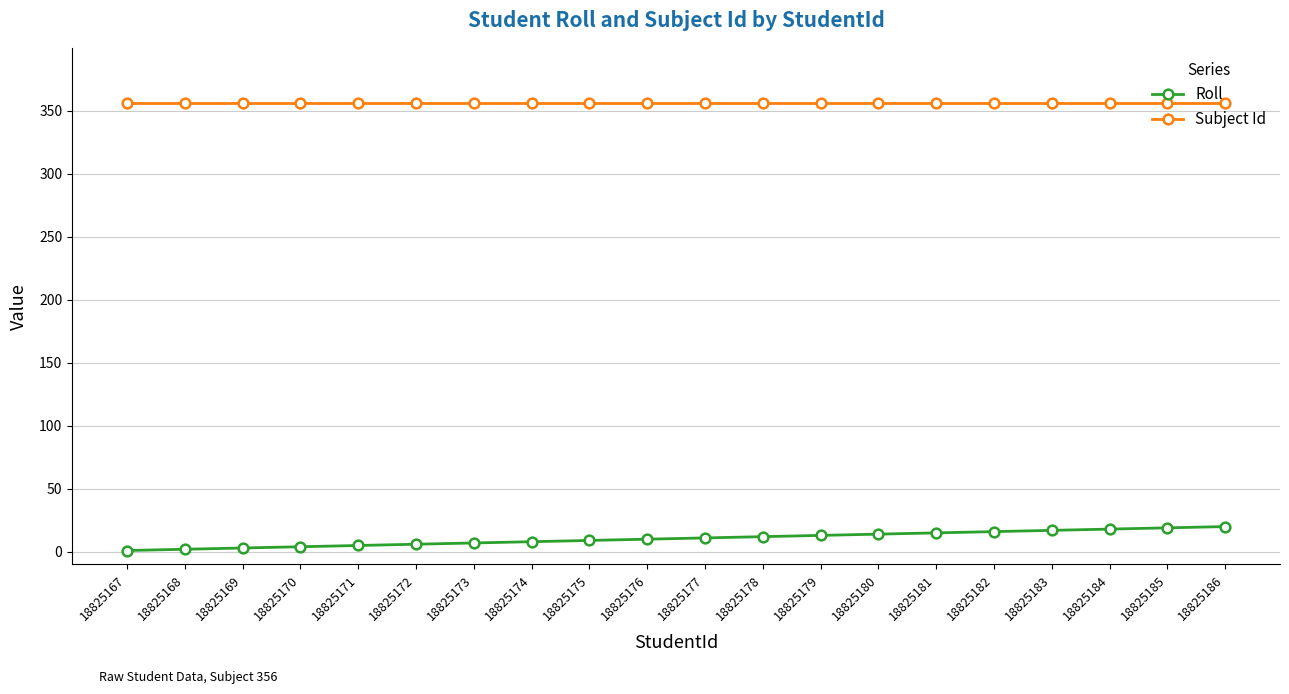

What is the value of the Subject Id point at the 20th from the left?

356